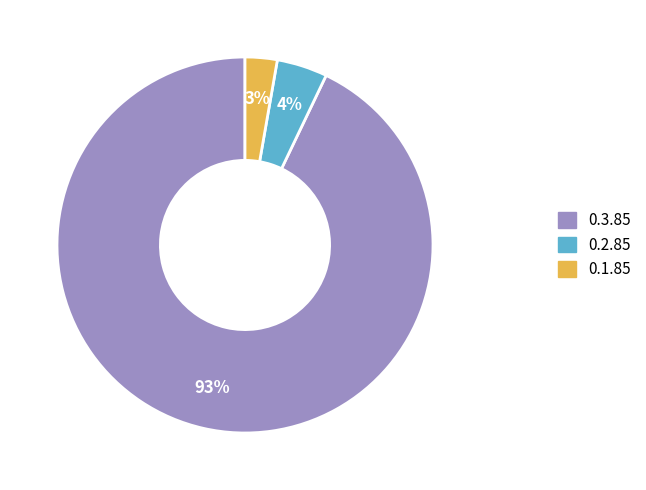

To the nearest percent, what portion does 0.1.85 represent?

3%